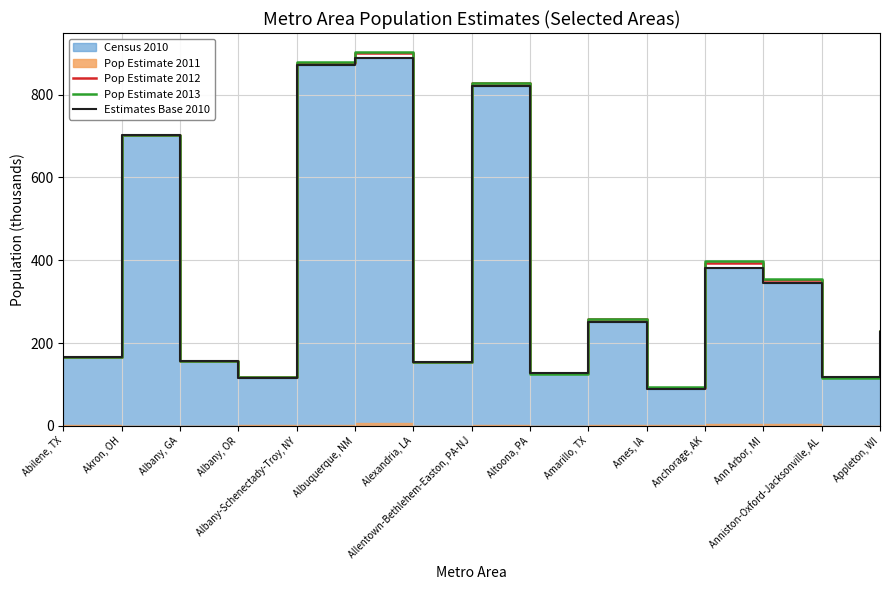

Where does the Estimates Base 2010 series first go above 225?

Akron, OH